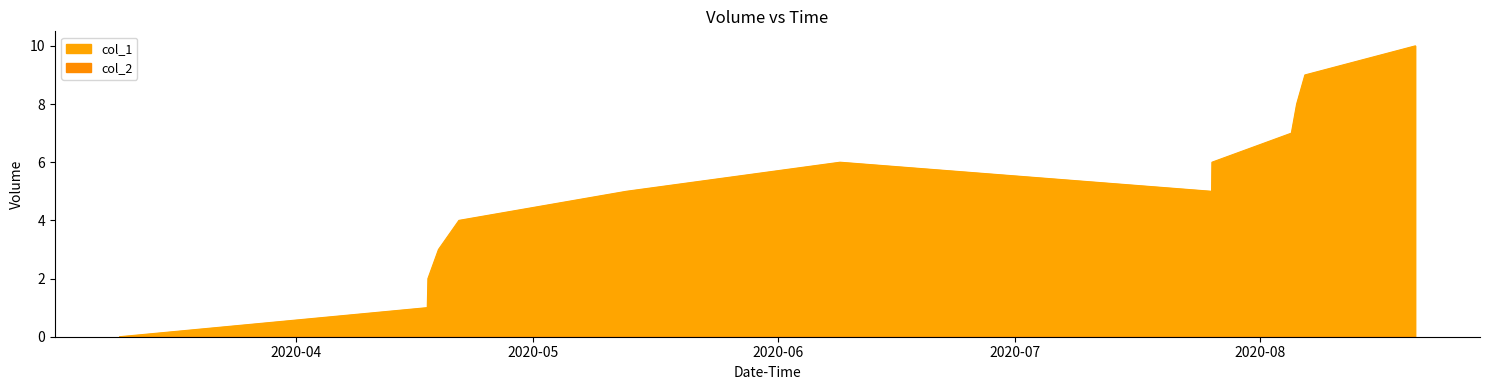

What is the value of the 3rd point from the left?

2